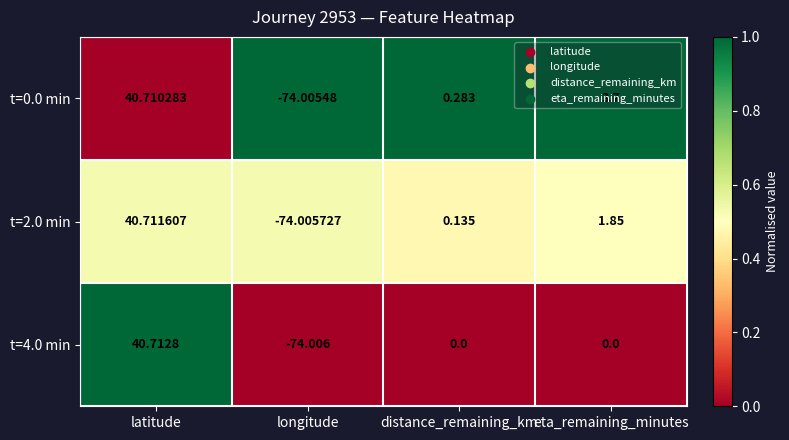

Where is t=0.0 min nearest to the value -16?

distance_remaining_km